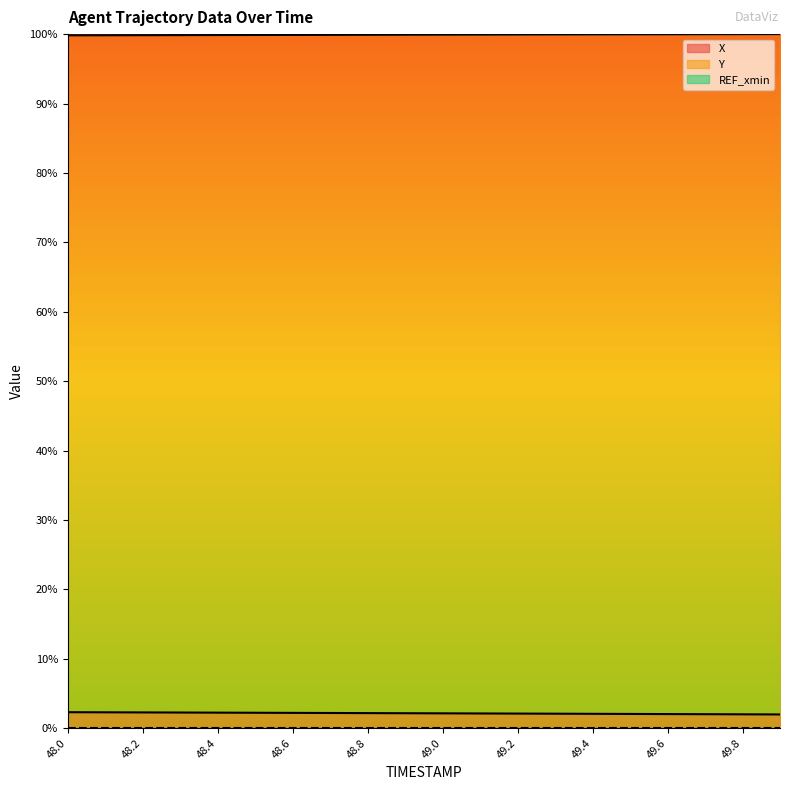

True or false: X and Y cross at least once.

False